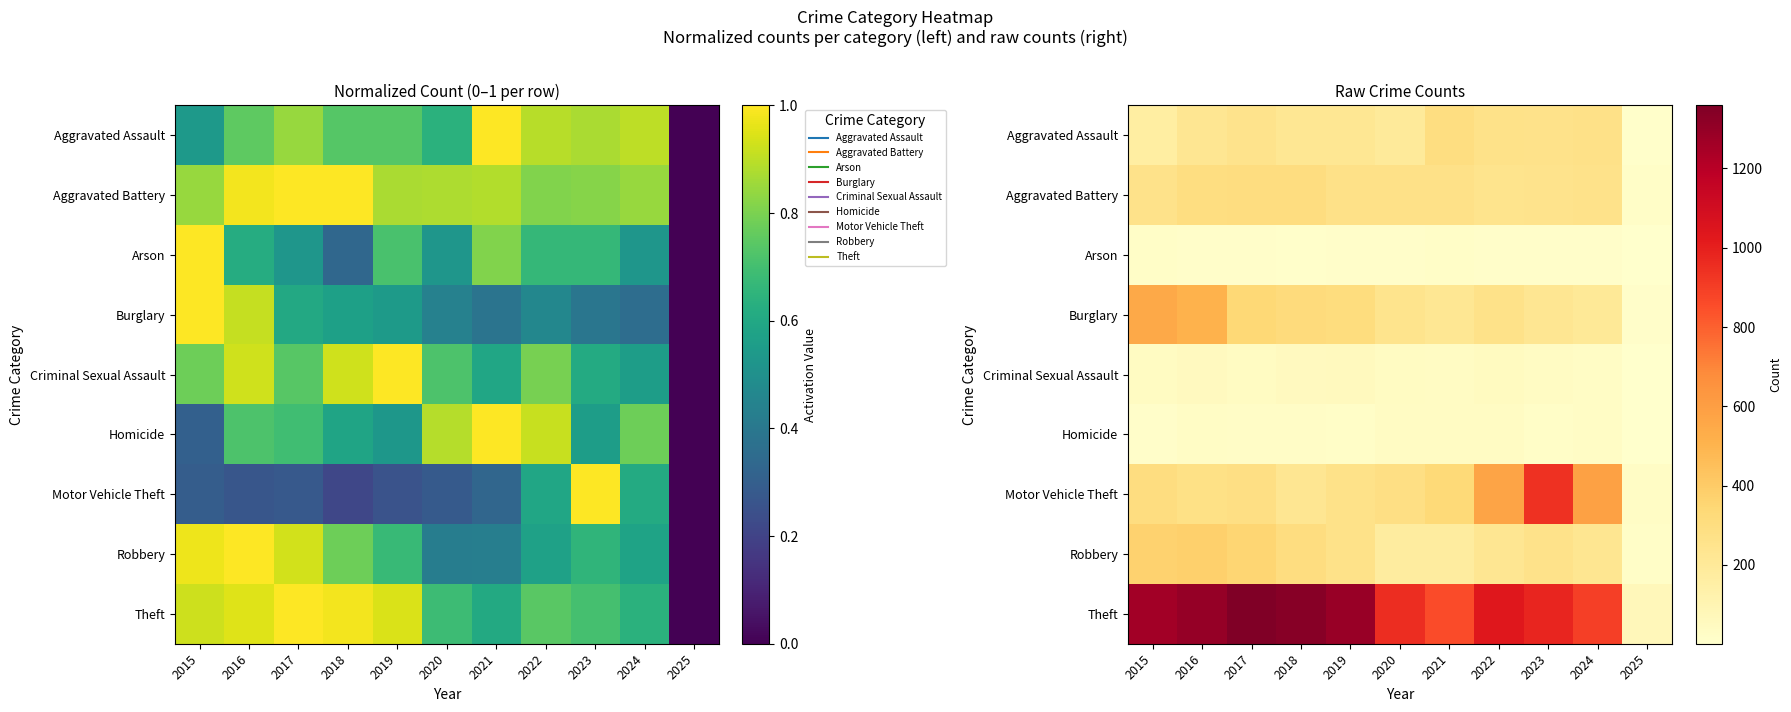

What is the total value across all series at 2015?

2987